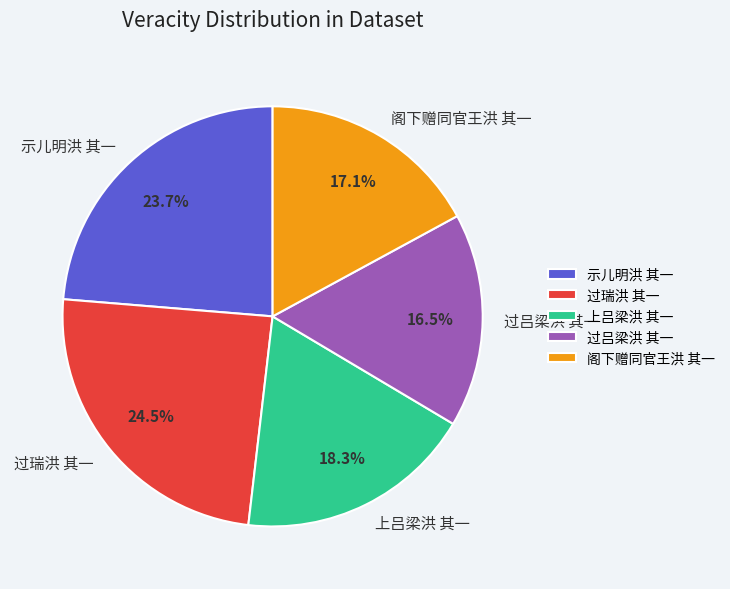

Rank the categories by value from highest to lowest.

过瑞洪 其一, 示儿明洪 其一, 上吕梁洪 其一, 阁下赠同官王洪 其一, 过吕梁洪 其一